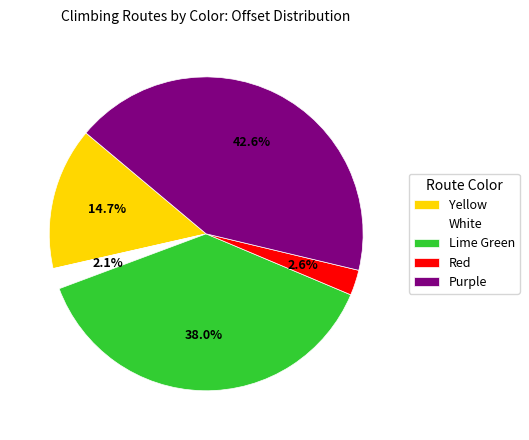

How many slices are in this pie chart?

5